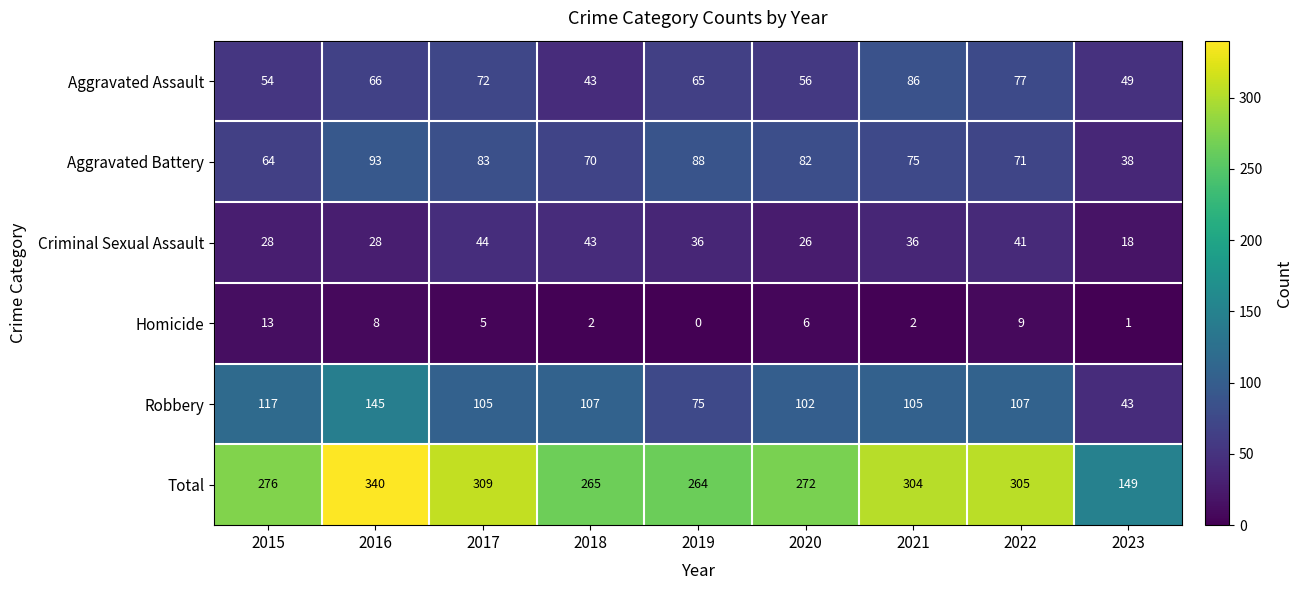

At which label does Criminal Sexual Assault first exceed 36?

2017